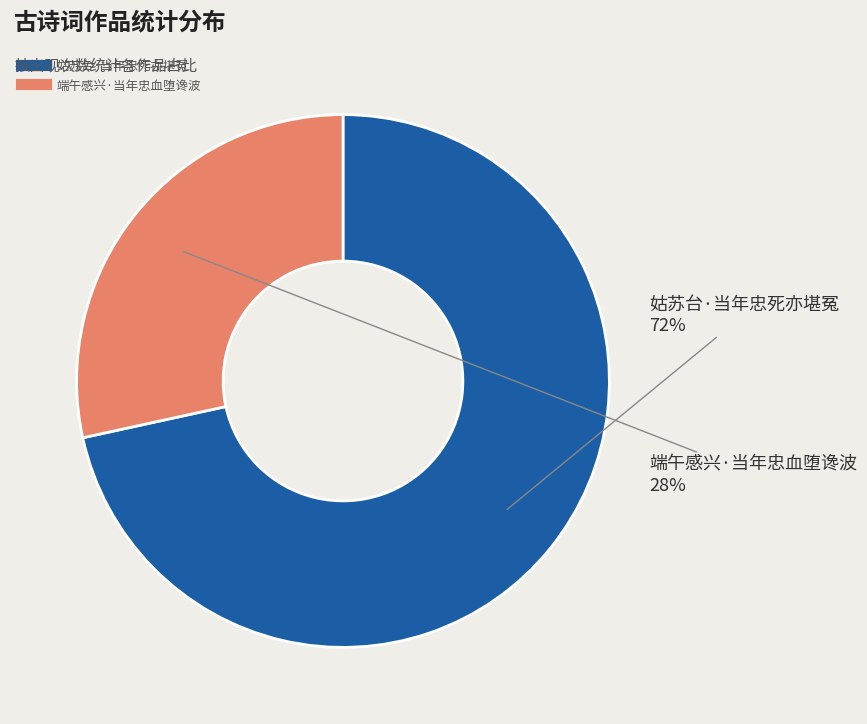

To the nearest percent, what portion does 端午感兴·当年忠血堕谗波 represent?

28%